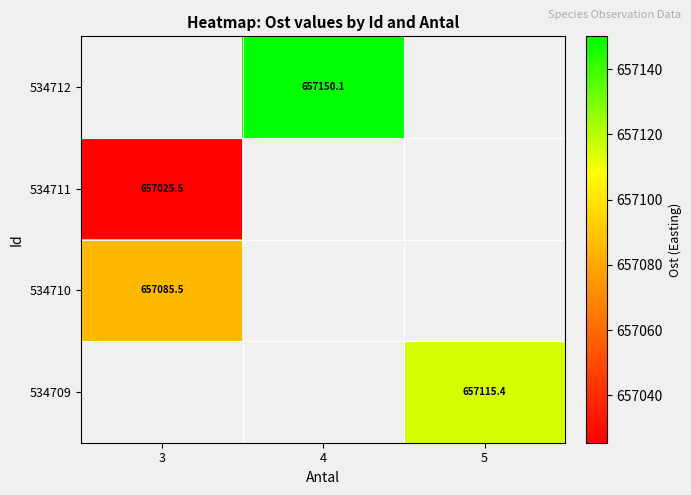

At which label is 534710 closest to 657085?

3